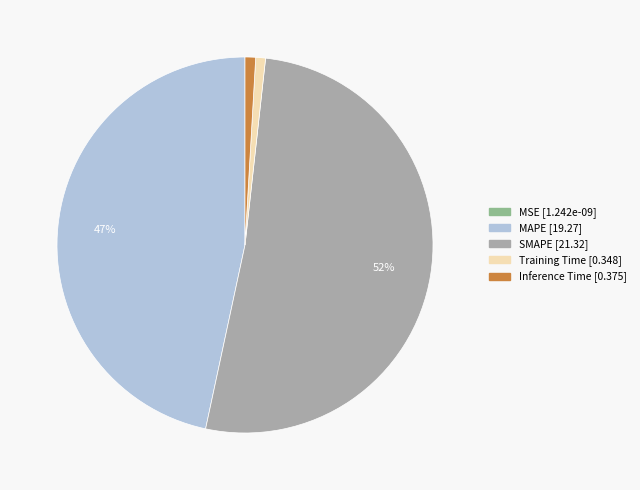

True or false: SMAPE accounts for 52% of the total.

True